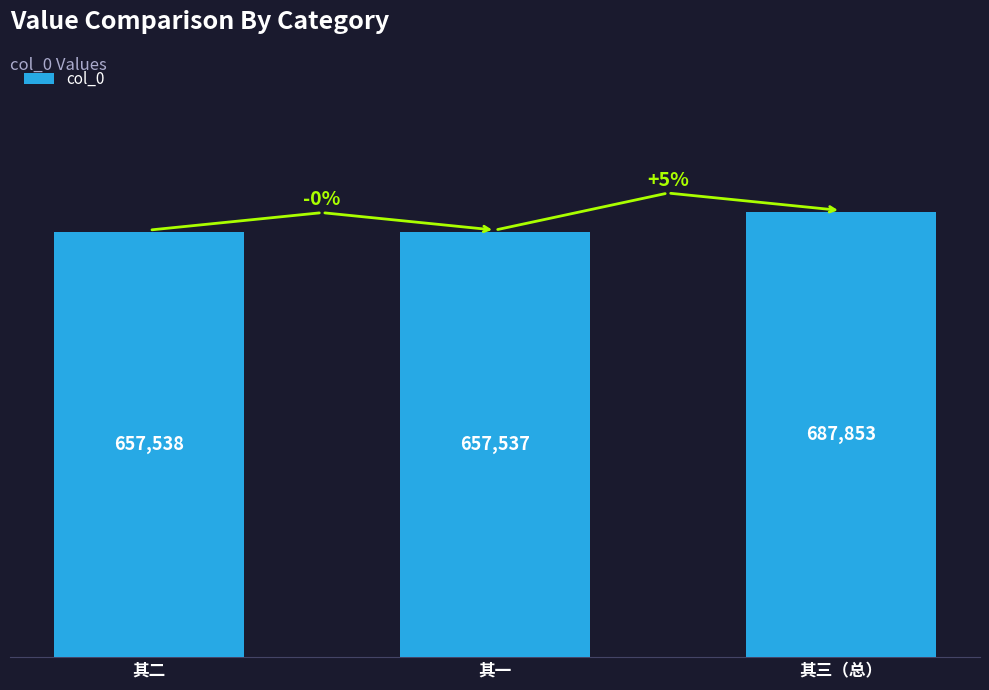

At which category does the chart reach its minimum across all series?

其一